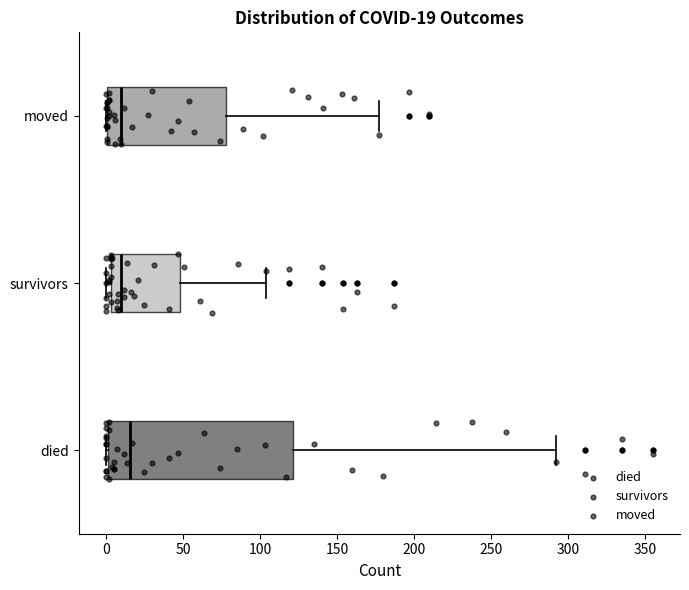

Which box has the furthest to the right median line?

died